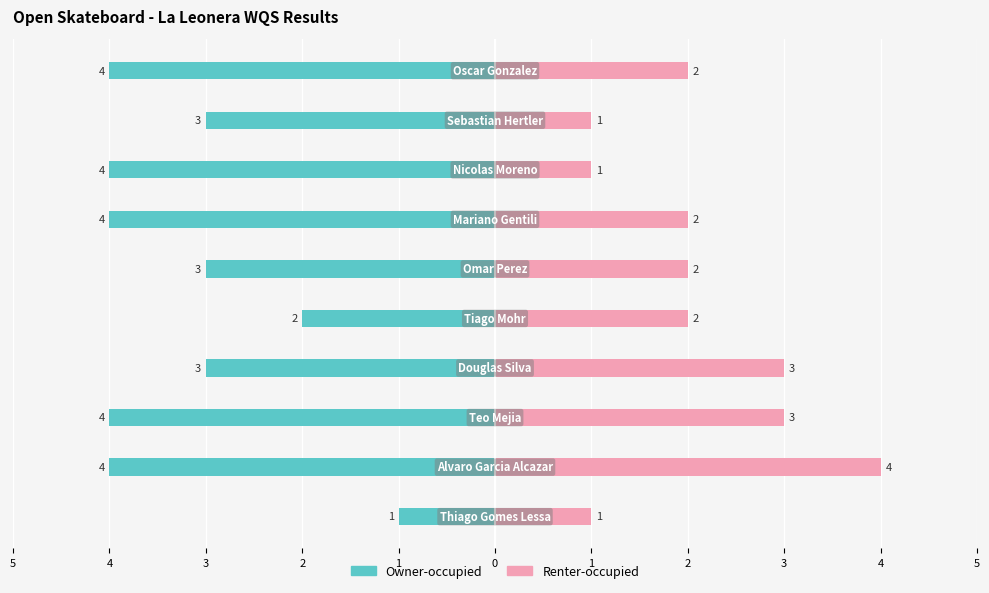

Reading left to right, what are all the values shown in this chart?

Owner-occupied: -1	-4	-4	-3	-2	-3	-4	-4	-3	-4
Renter-occupied: 1	4	3	3	2	2	2	1	1	2